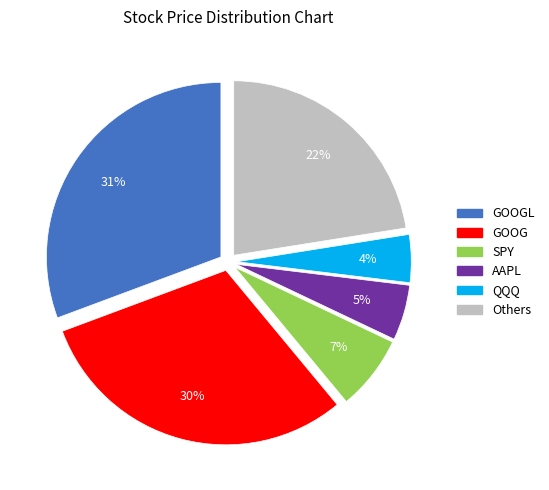

To the nearest percent, what is the average slice percentage?

17%